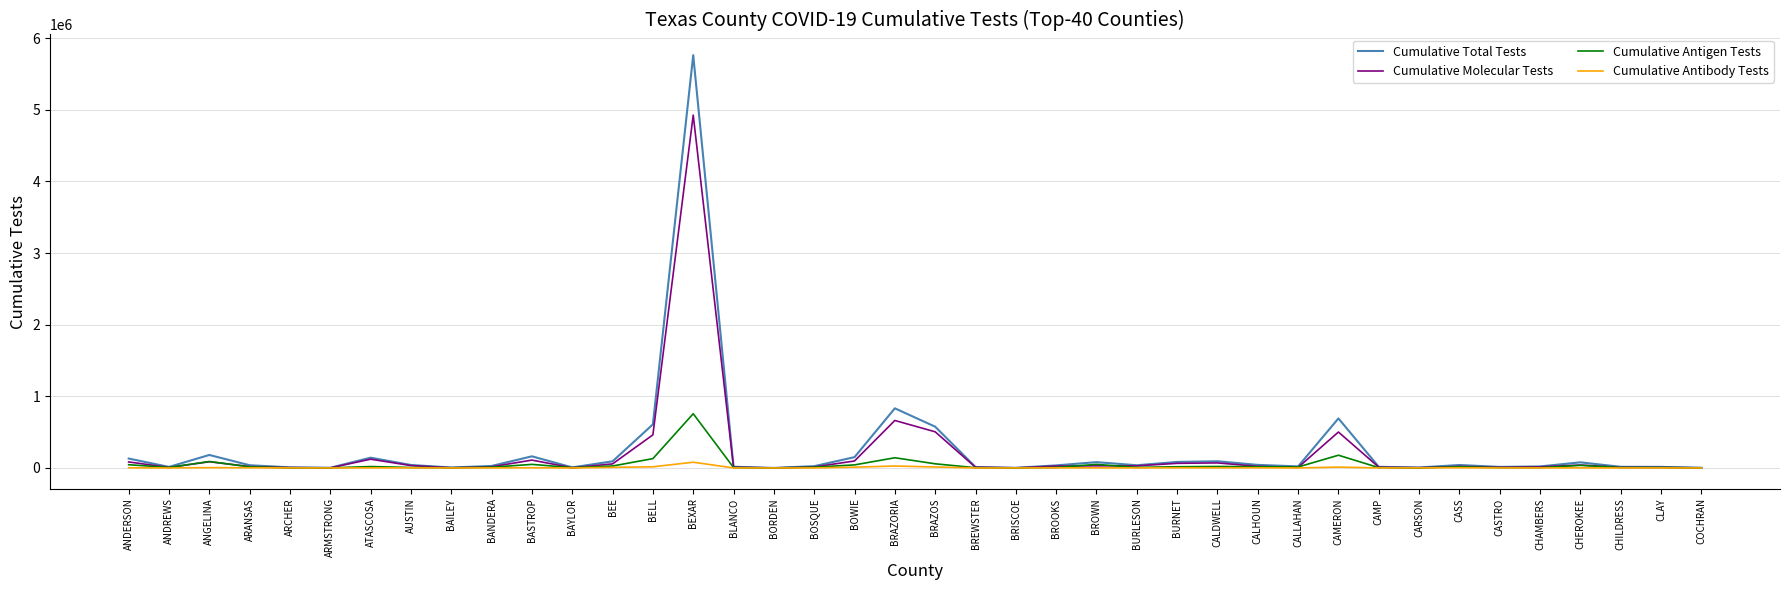

At which category is the sum across all series the highest?

BEXAR